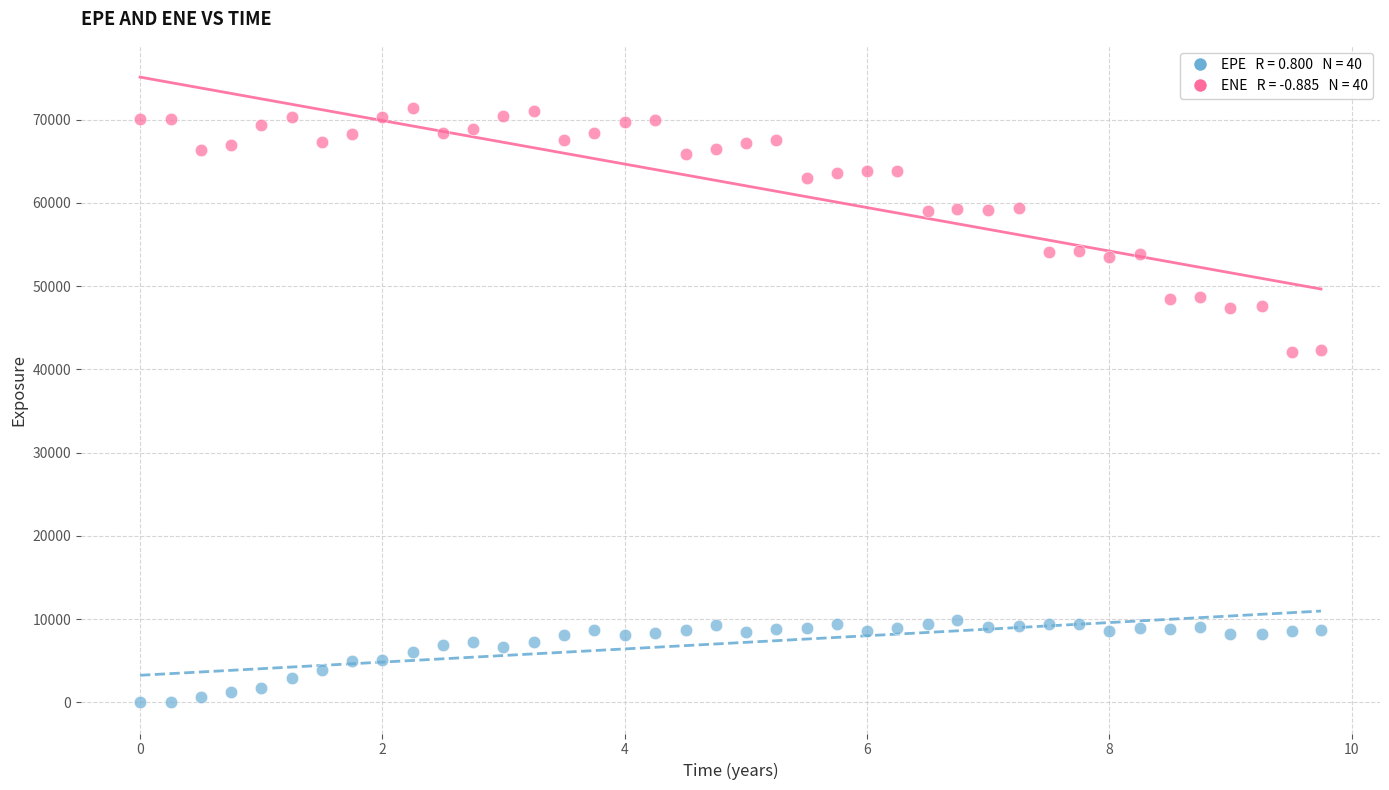

Across all data points, what is the range of X values (max minus min)?

9.7